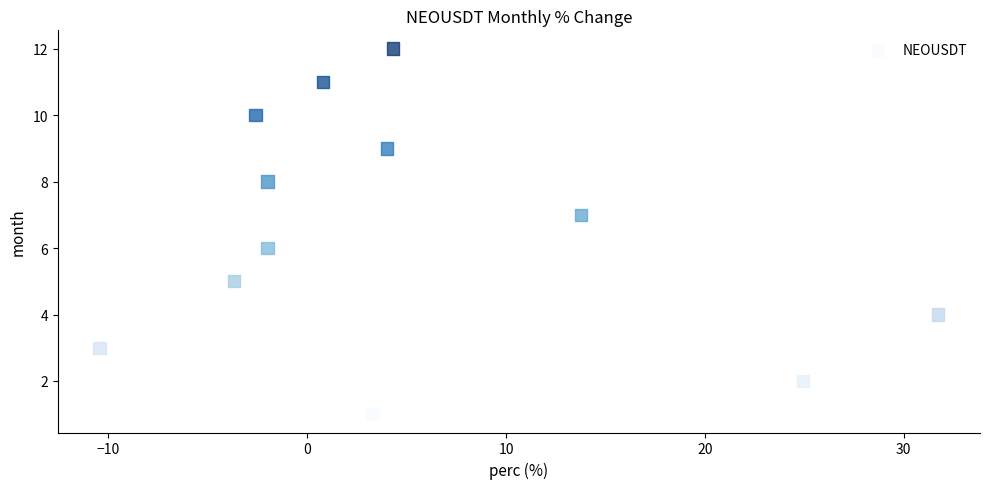

What is the range of Y values (max minus min)?

11